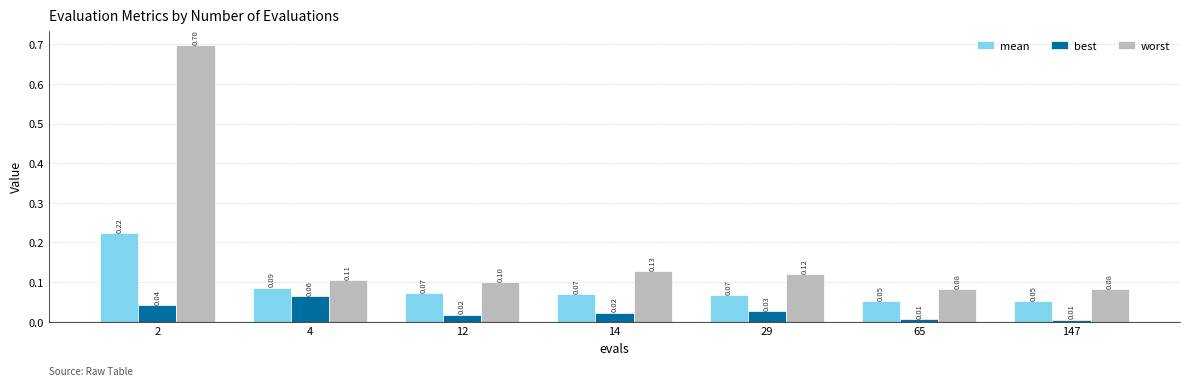

What is the sum of the worst values at 14 and 2?

0.8